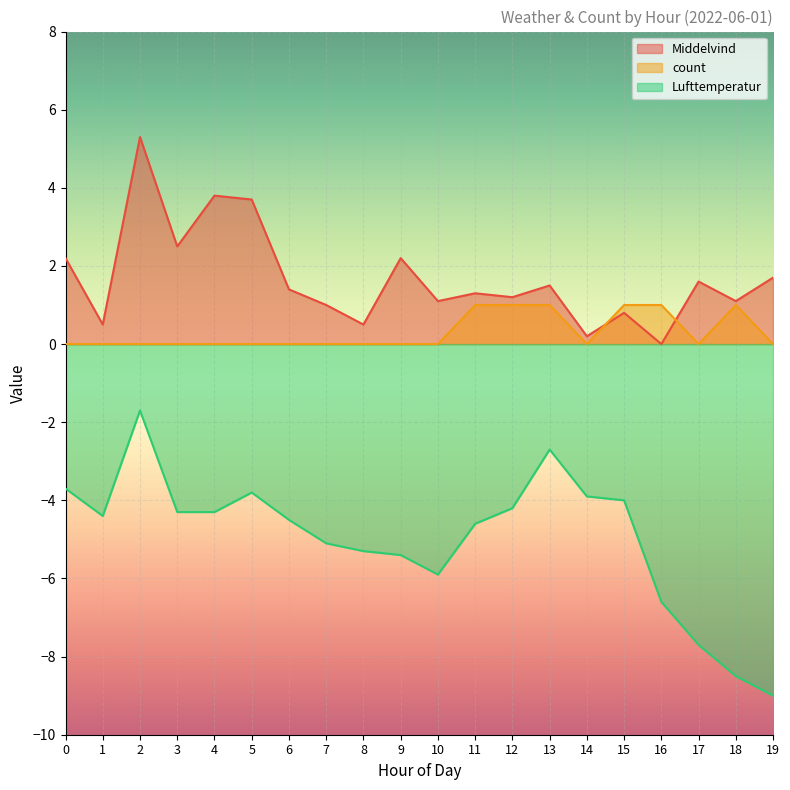

Reading left to right, list all the values displayed in this chart.

Middelvind: 2.2	0.5	5.3	2.5	3.8	3.7	1.4	1.0	0.5	2.2	1.1	1.3	1.2	1.5	0.2	0.8	0.0	1.6	1.1	1.7
count: 0.0	0.0	0.0	0.0	0.0	0.0	0.0	0.0	0.0	0.0	0.0	1.0	1.0	1.0	0.0	1.0	1.0	0.0	1.0	0.0
Lufttemperatur: -3.7	-4.4	-1.7	-4.3	-4.3	-3.8	-4.5	-5.1	-5.3	-5.4	-5.9	-4.6	-4.2	-2.7	-3.9	-4.0	-6.6	-7.7	-8.5	-9.0